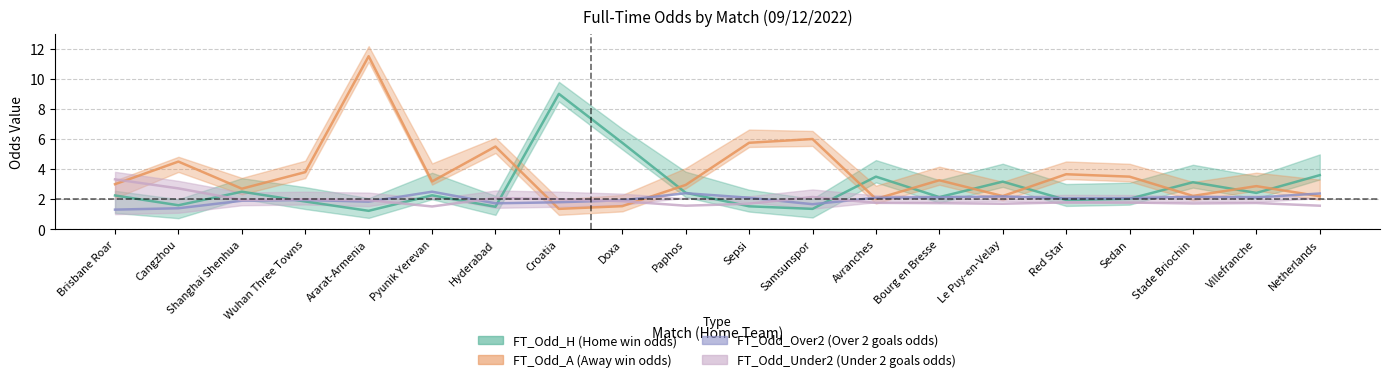

At which label does FT_Odd_H (Home win odds) first exceed 2?

Brisbane Roar